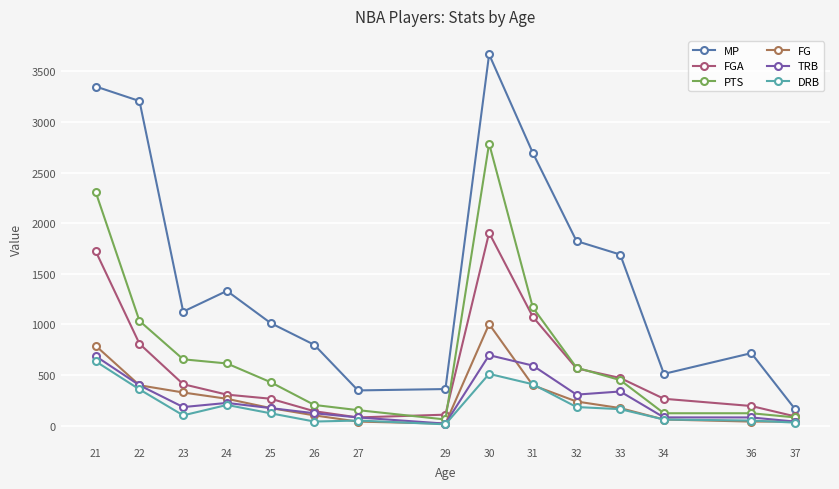

Which series has the widest spread of values?

MP